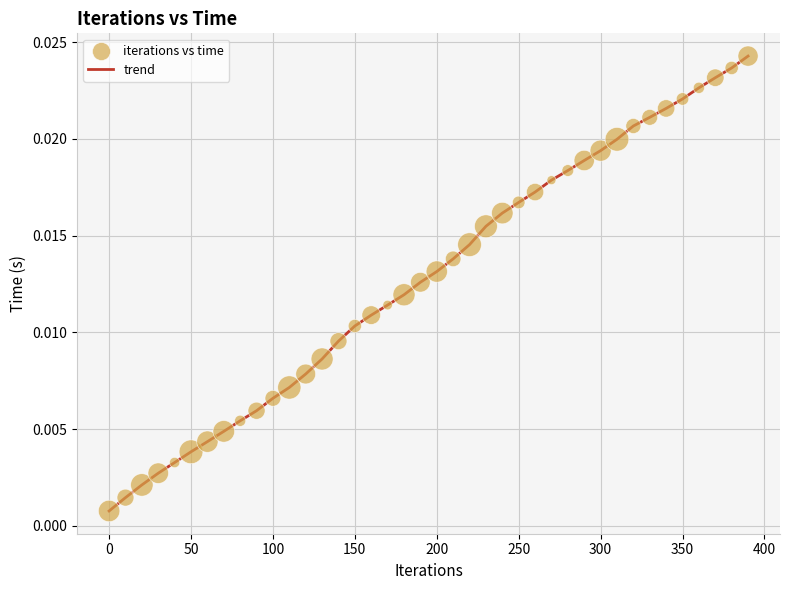

How many lines are shown in the chart?

1